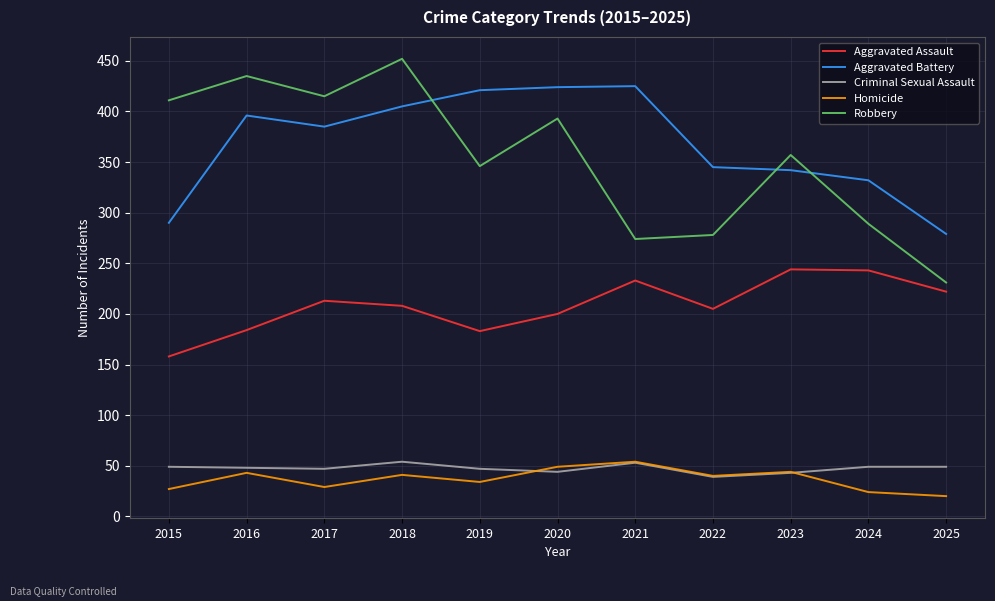

The value of Aggravated Assault at 2019 is 285. True or false?

False